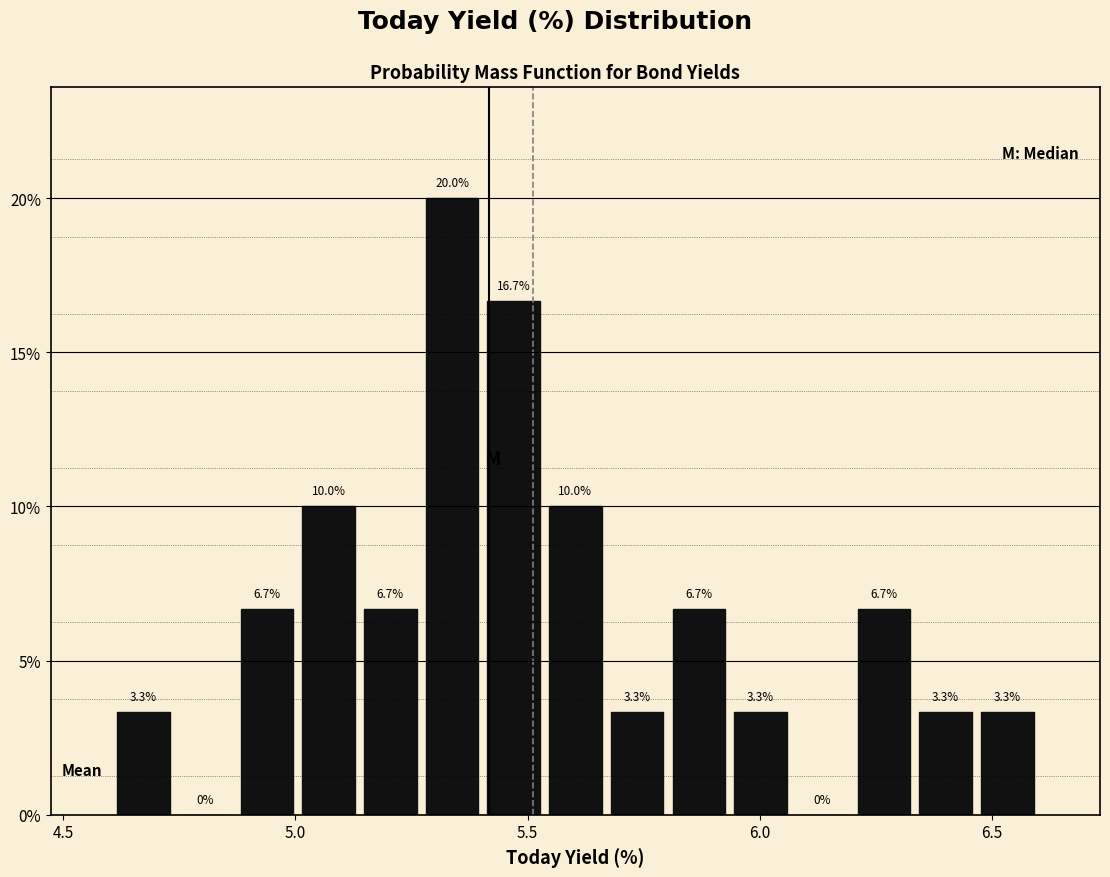

Read against the x-axis, roughly where is the centre of the tallest bar?

5.35